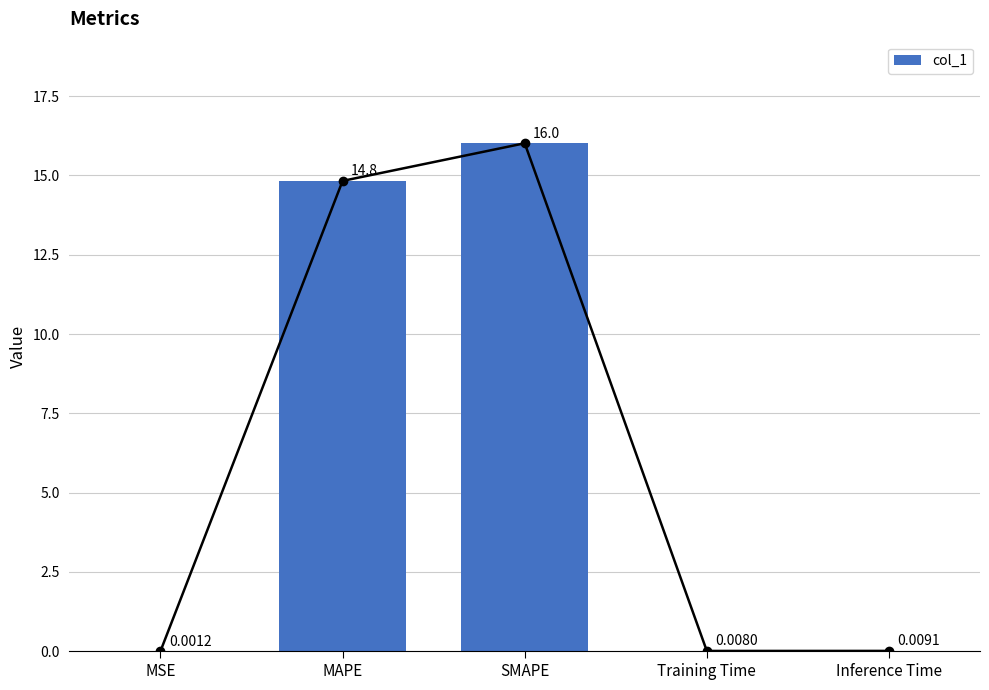

Which has a higher value, Inference Time or Training Time?

Inference Time